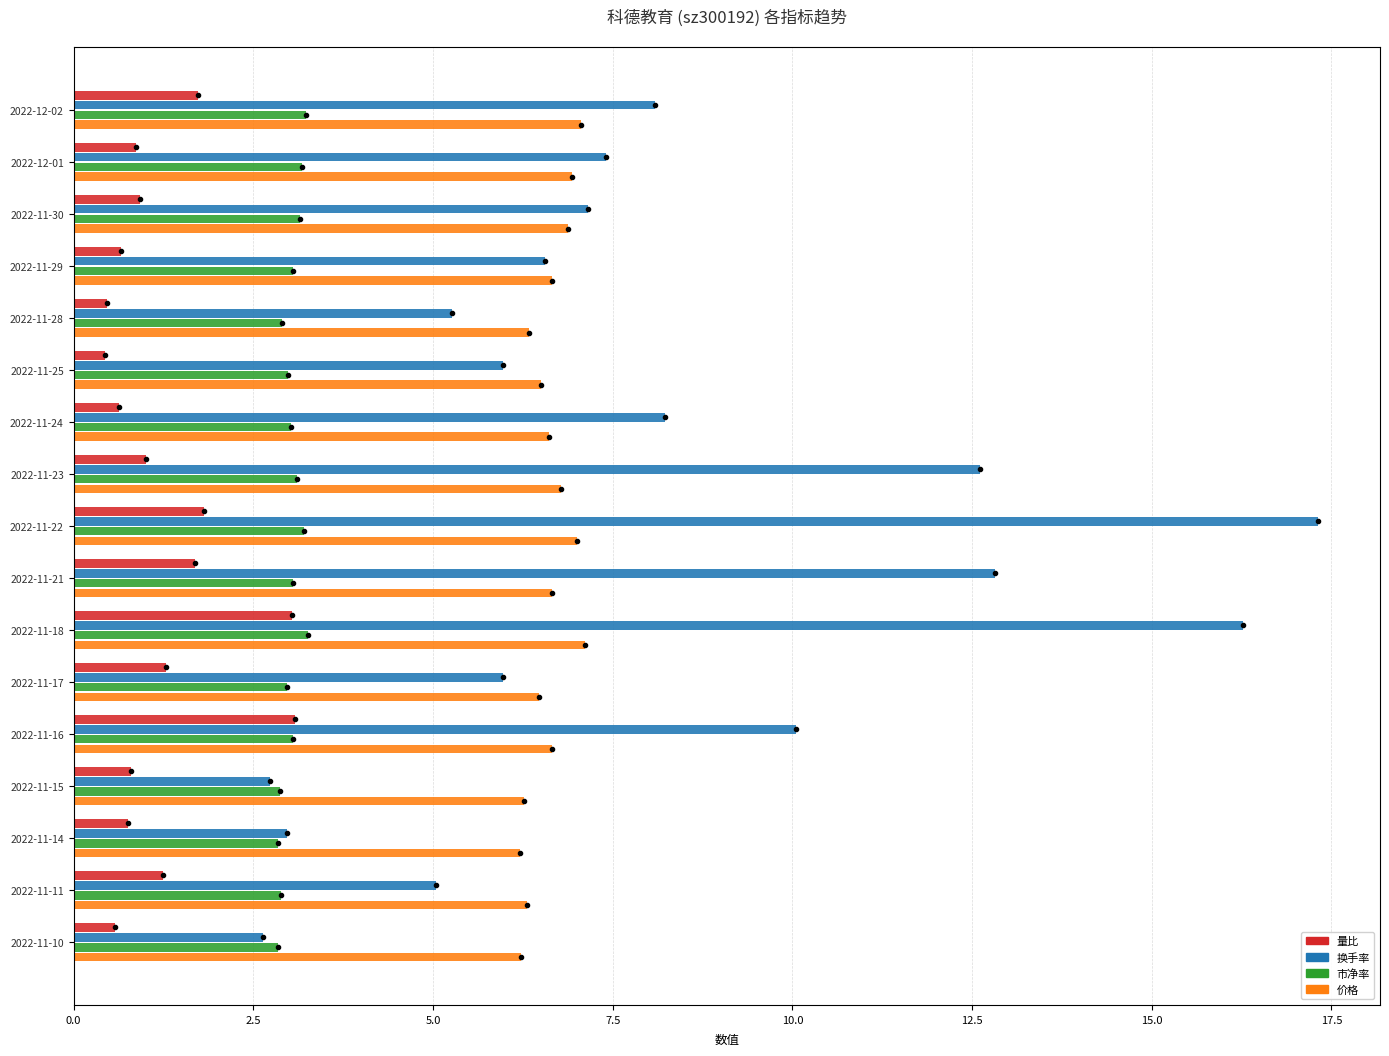

How many categories are shown in the chart?

17